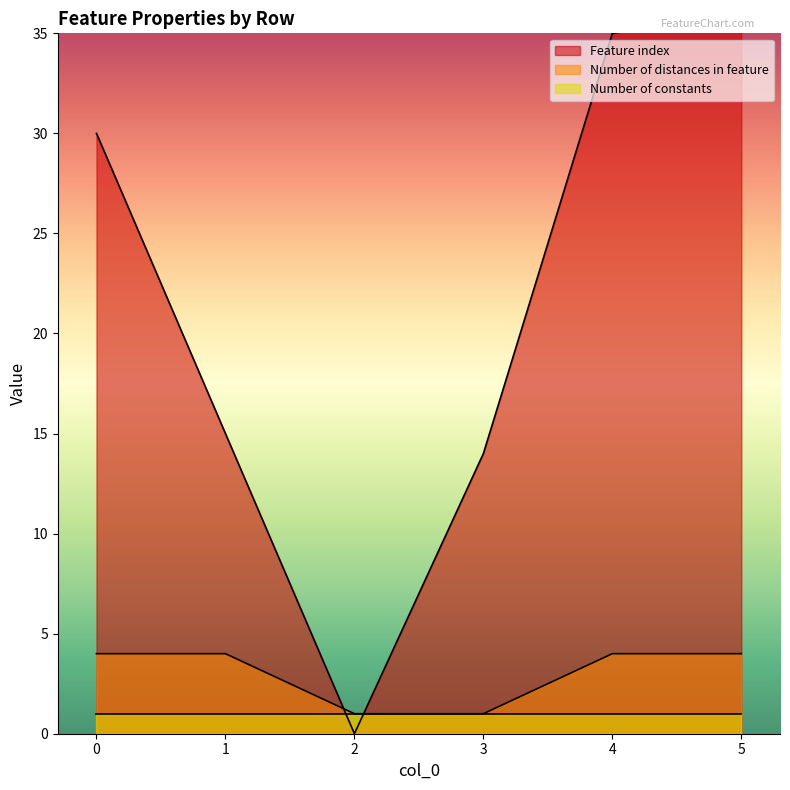

The value of Number of distances in feature at 5 is 4. True or false?

True